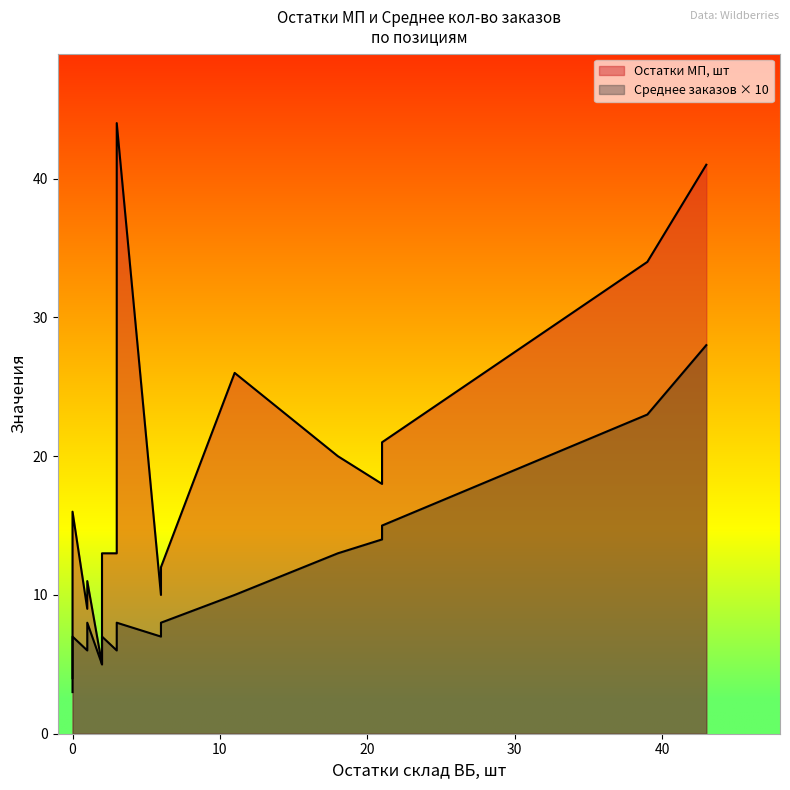

How many interior local valleys does the Остатки МП, шт series have?

4